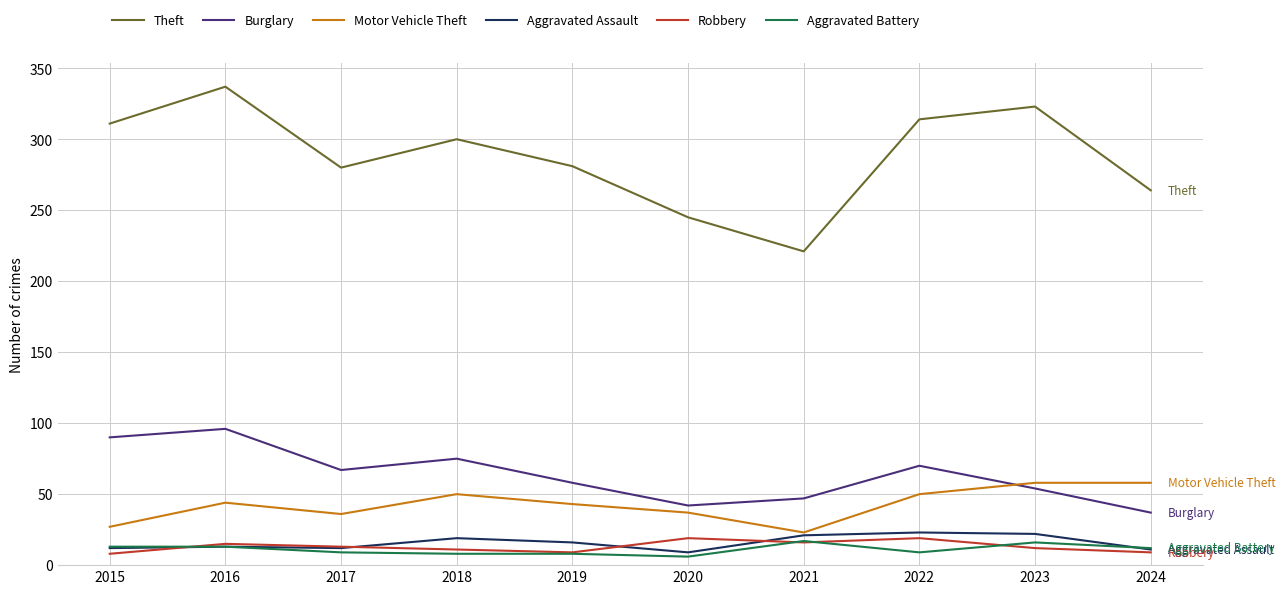

How many categories are shown in the chart?

10